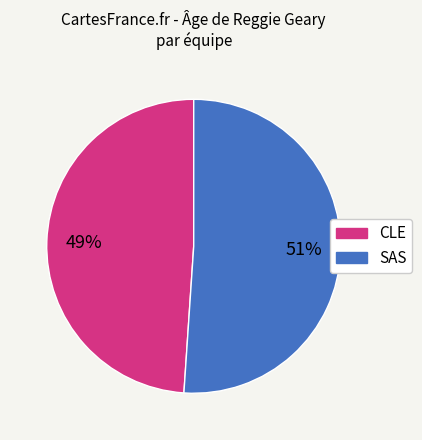

Does SAS represent more than half of the total?

Yes